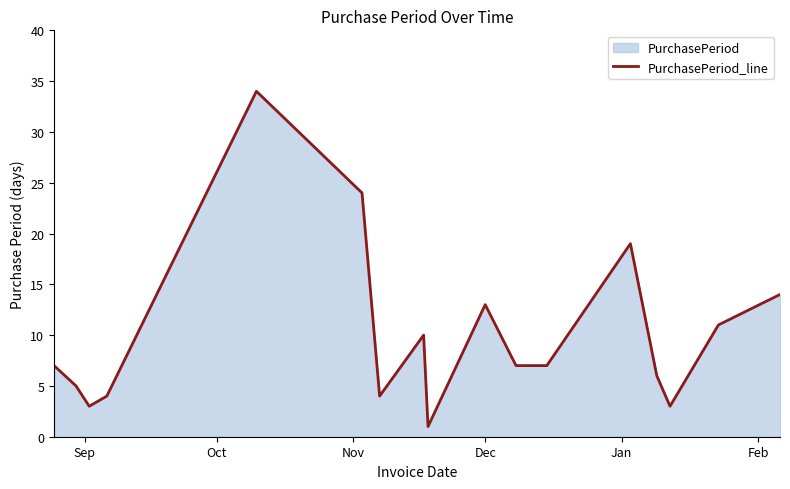

How many data points are less than 7?

7